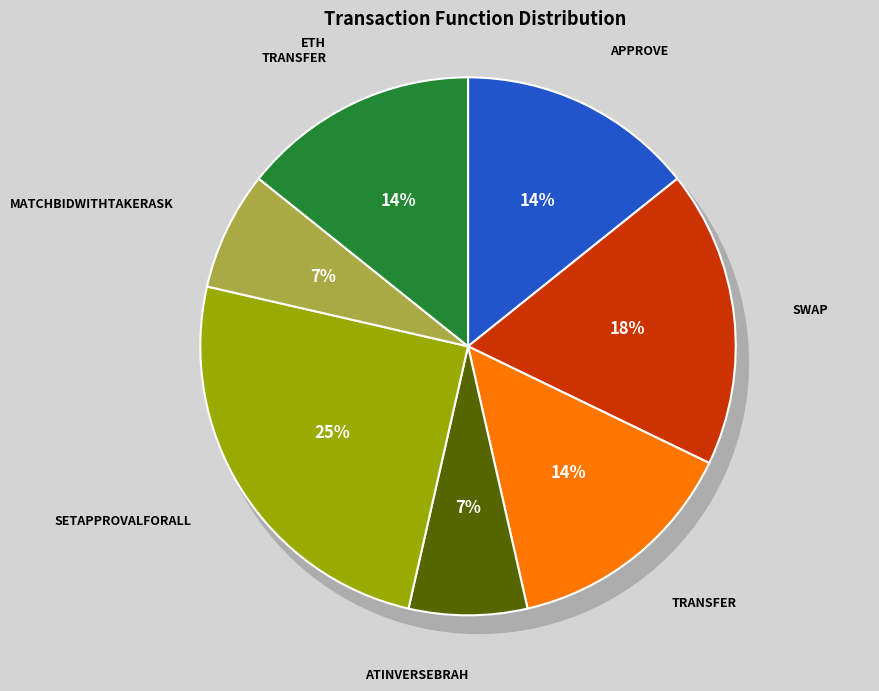

Is there any slice that represents more than half of the pie?

No